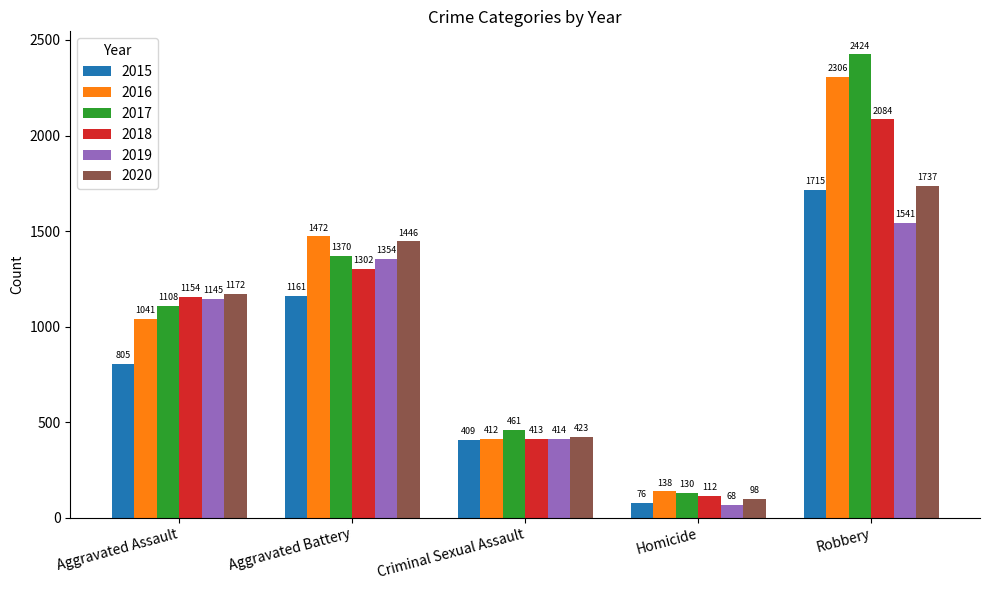

What is the difference between the 2017 values at Aggravated Assault and Aggravated Battery?

262